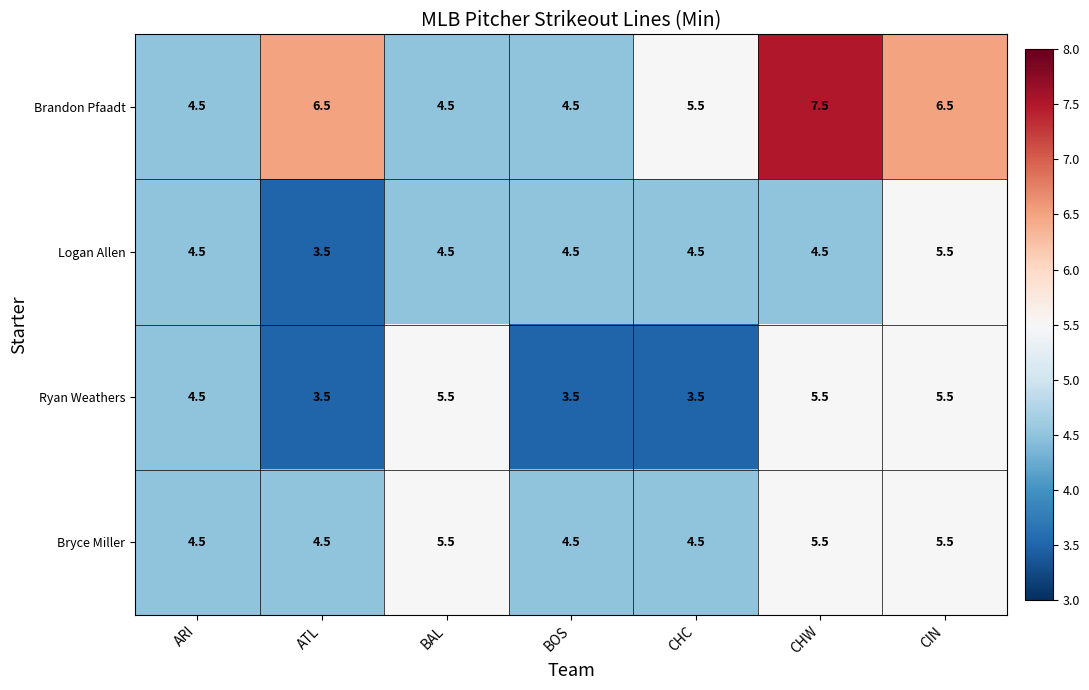

Which series has the largest total across all categories?

Brandon Pfaadt